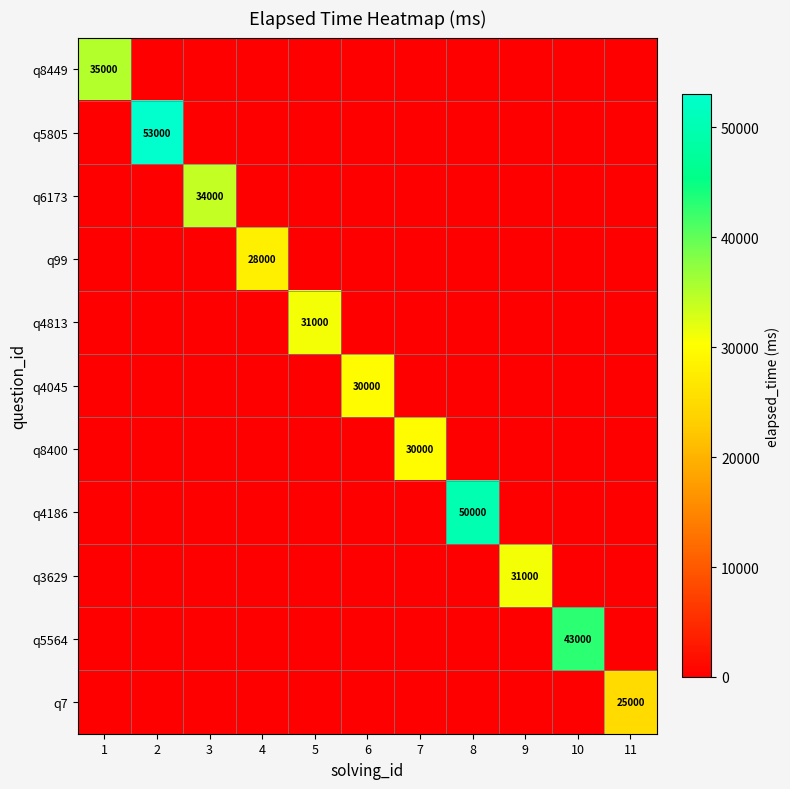

Rank the series at 11 from lowest to highest value.

q8449, q5805, q6173, q99, q4813, q4045, q8400, q4186, q3629, q5564, q7